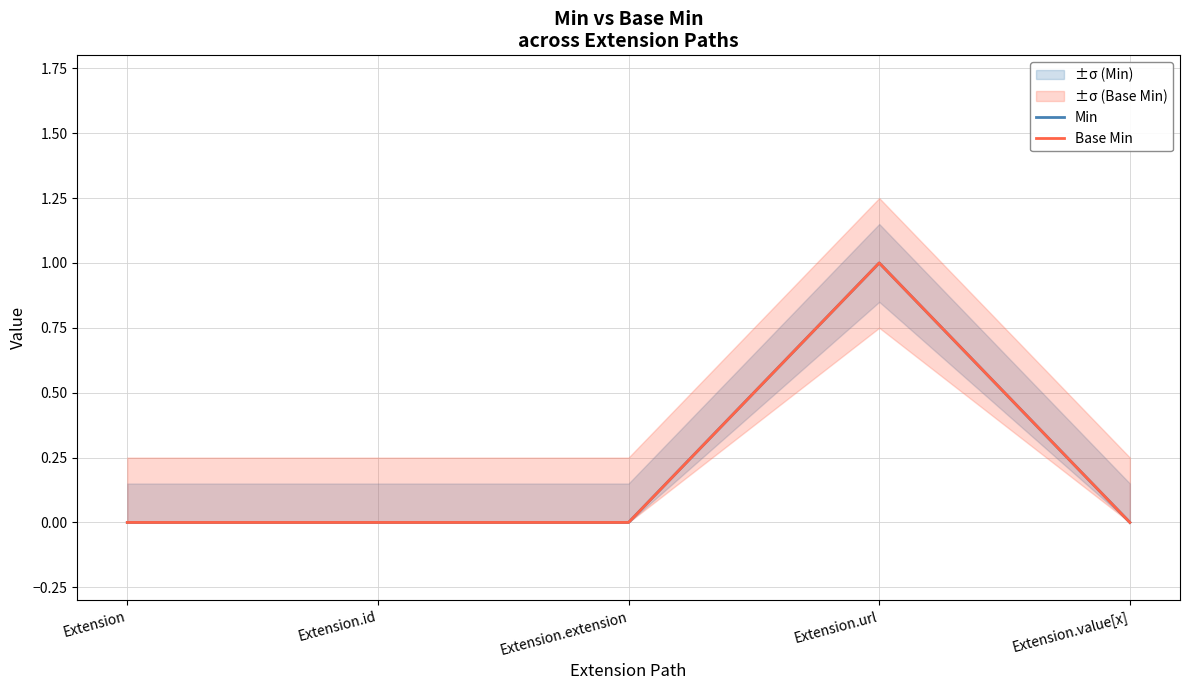

Which category has the highest value in the Min series?

Extension.url